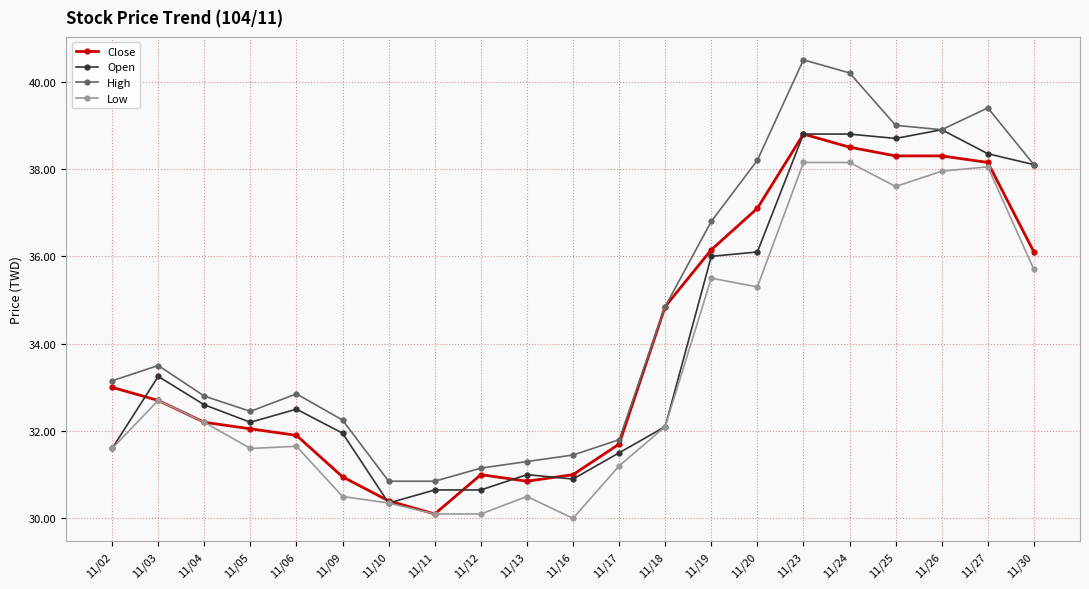

What is the value of the Low point at the 11th from the left?

30.0